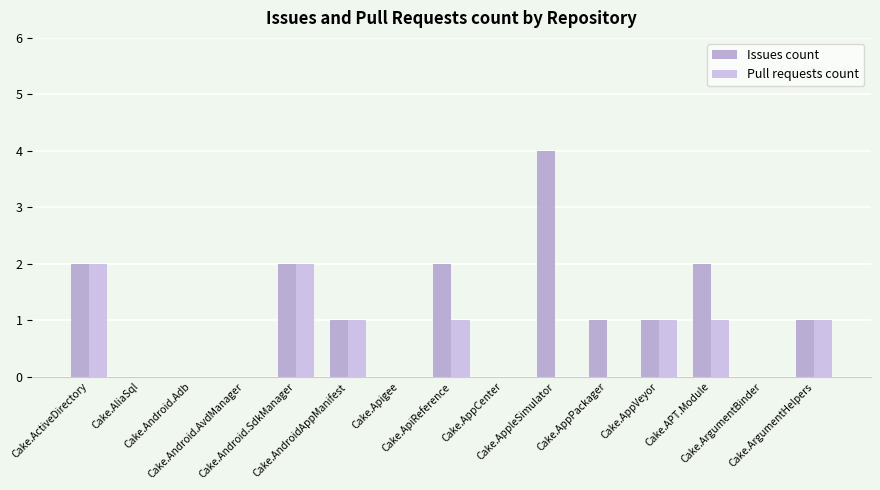

Count the Pull requests count values in the range 0 to 1.

13